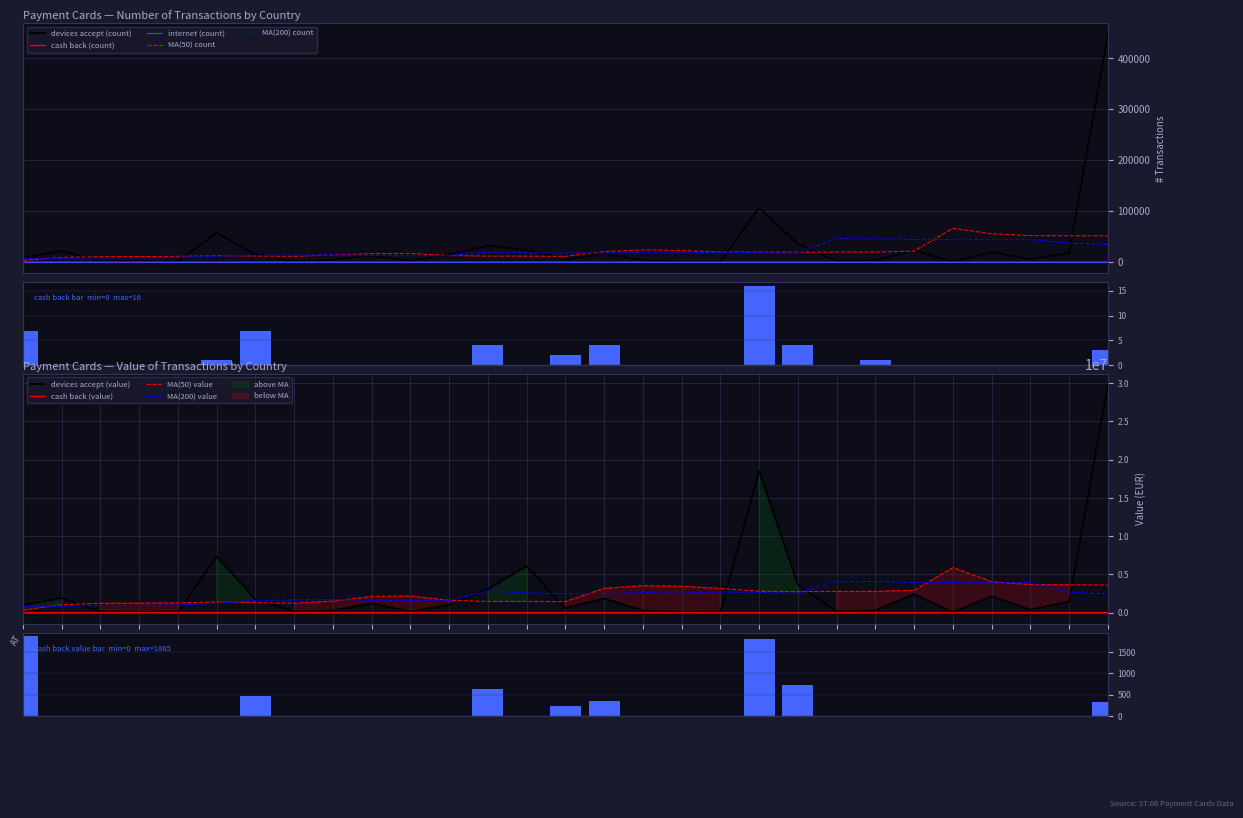

Which series has the largest range (max minus min)?

devices accept (value)